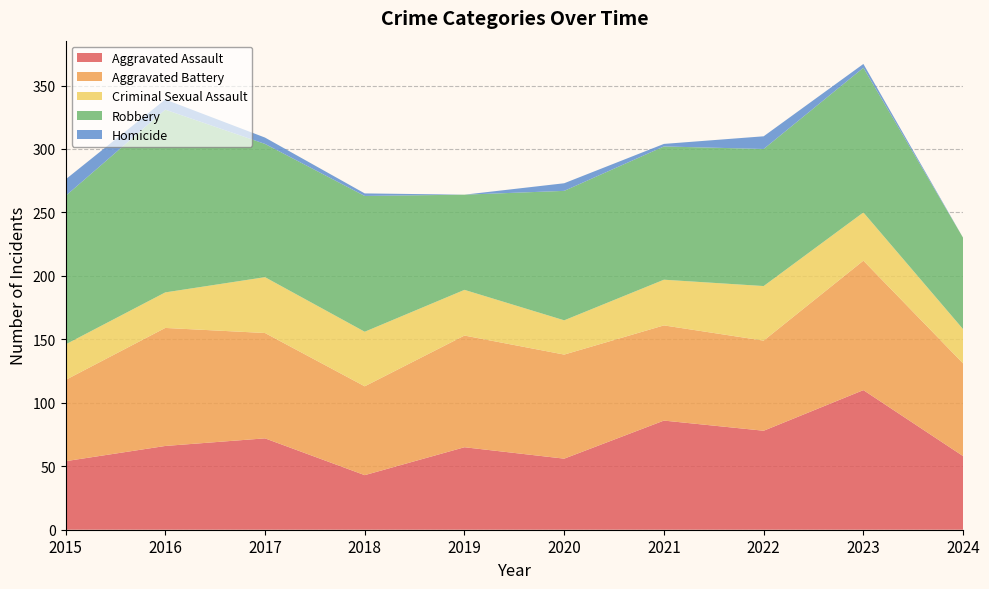

Reading right to left, transcribe all the data shown in this chart.

Aggravated Assault: 2024=58	2023=110	2022=78	2021=86	2020=56	2019=65	2018=43	2017=72	2016=66	2015=54
Aggravated Battery: 2024=73	2023=102	2022=71	2021=75	2020=82	2019=88	2018=70	2017=83	2016=93	2015=64
Criminal Sexual Assault: 2024=27	2023=38	2022=43	2021=36	2020=27	2019=36	2018=43	2017=44	2016=28	2015=28
Robbery: 2024=72	2023=114	2022=108	2021=105	2020=102	2019=75	2018=107	2017=105	2016=144	2015=117
Homicide: 2024=0	2023=3	2022=10	2021=2	2020=6	2019=0	2018=2	2017=5	2016=8	2015=13